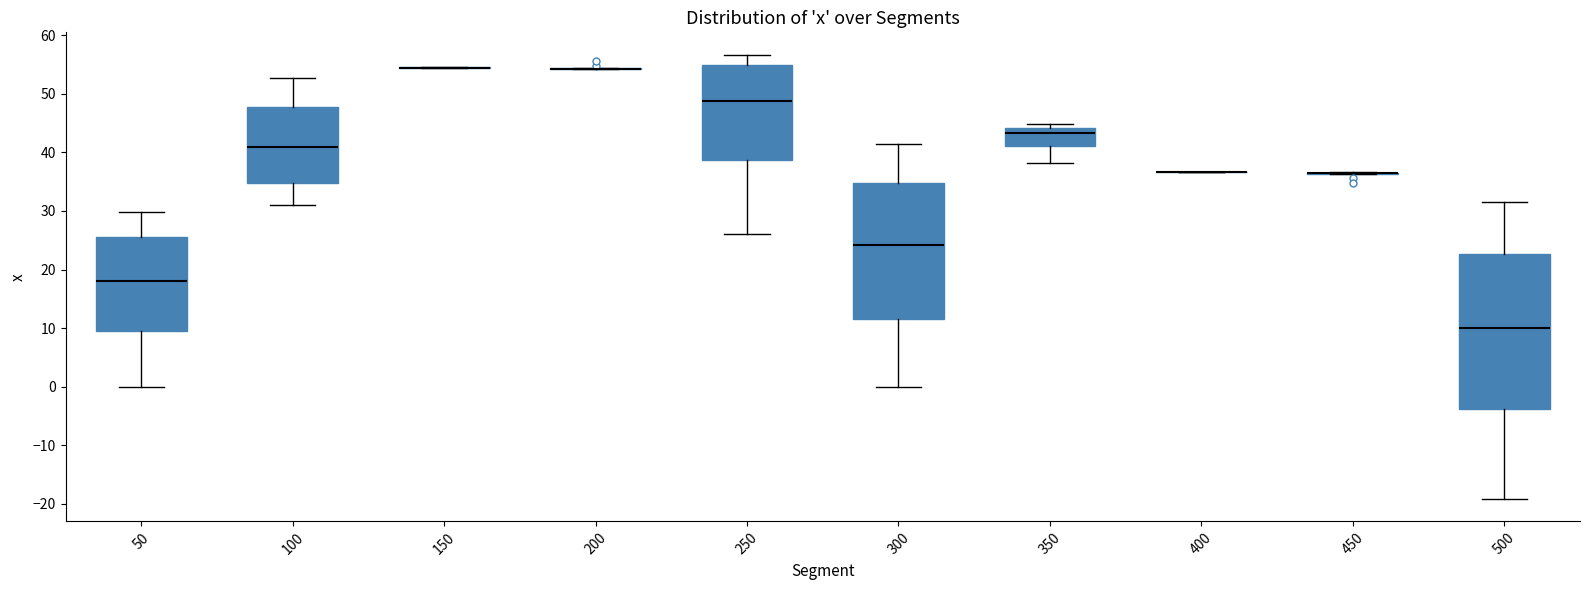

Reading left to right, transcribe this box plot: for each box, give where its median line is, the range the box spans, and where its two whiskers end, as read against the y-axis. The values are not printed on the chart, so give them approximately, as read against the axis.

50: median 18, box 9 to 26, whiskers 0 to 30
100: median 41, box 35 to 48, whiskers 31 to 53
150: box collapsed to a line at 54, whiskers 54 to 55
200: box collapsed to a line at 54, whiskers 54 to 54
250: median 49, box 39 to 55, whiskers 26 to 57
300: median 24, box 12 to 35, whiskers 0 to 41
350: median 43, box 41 to 44, whiskers 38 to 45
400: box collapsed to a line at 37, whiskers 37 to 37
450: box collapsed to a line at 37, whiskers 36 to 37
500: median 10, box -4 to 23, whiskers -19 to 32